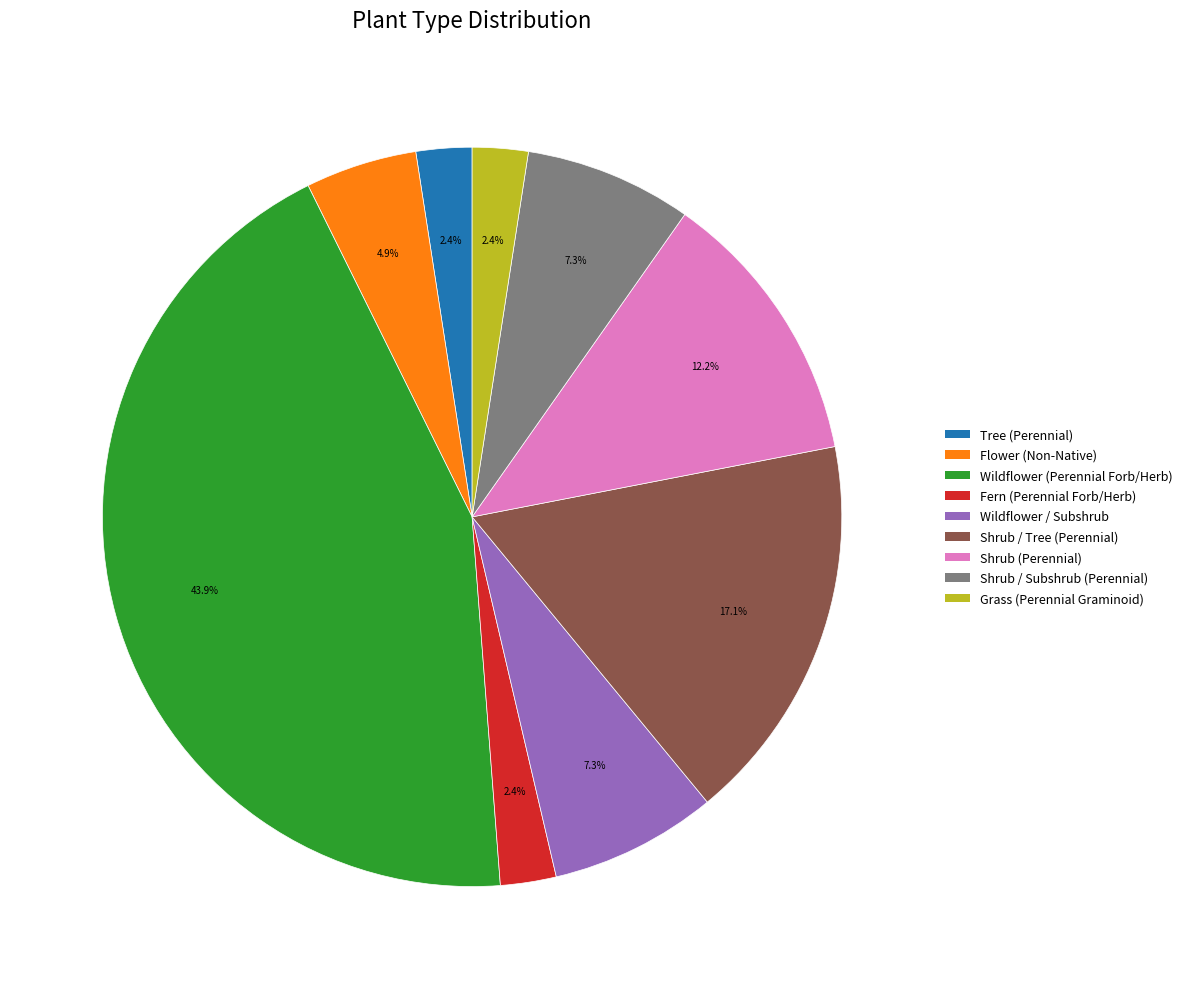

Is there a majority slice in this chart?

No